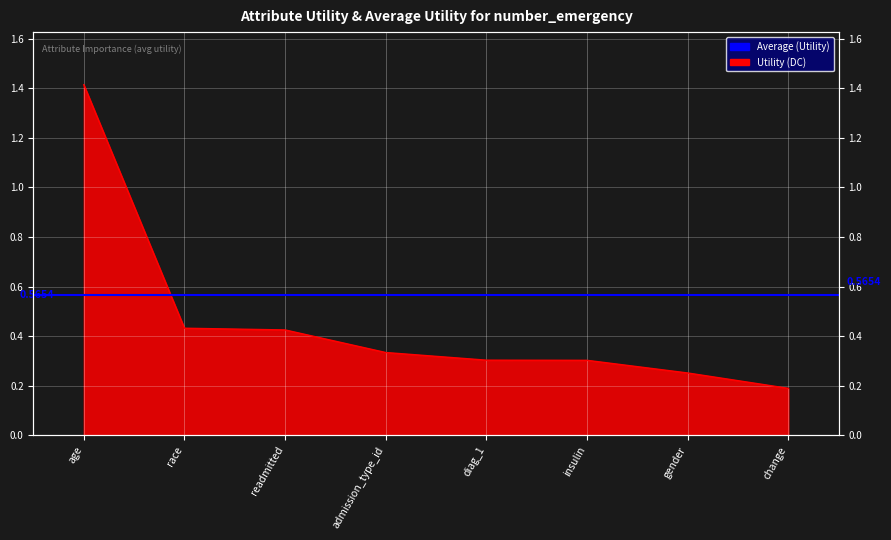

What is the sum of all values?

3.7